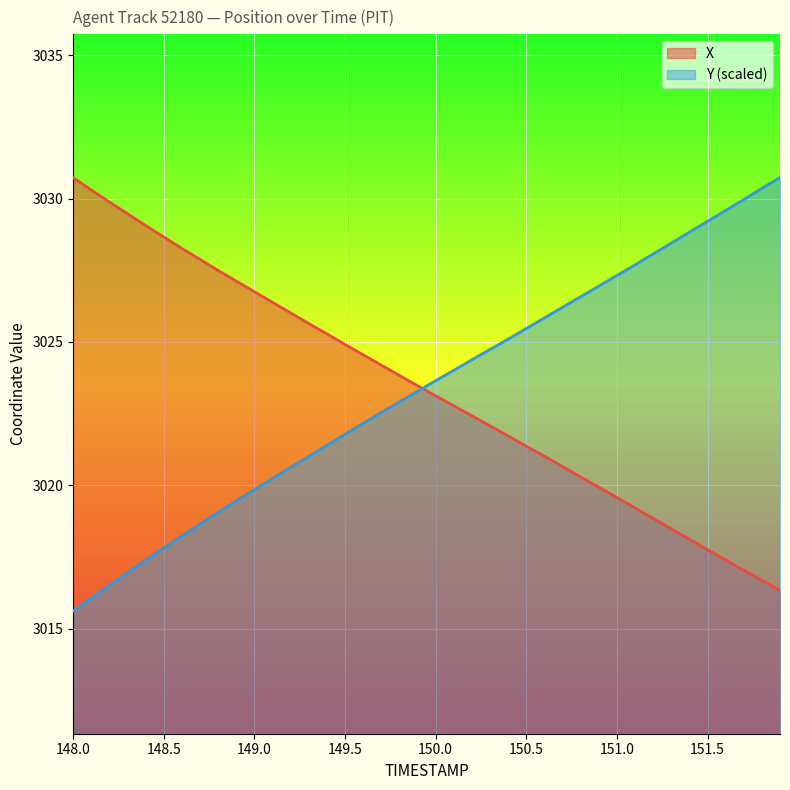

How many lines are shown in the chart?

2